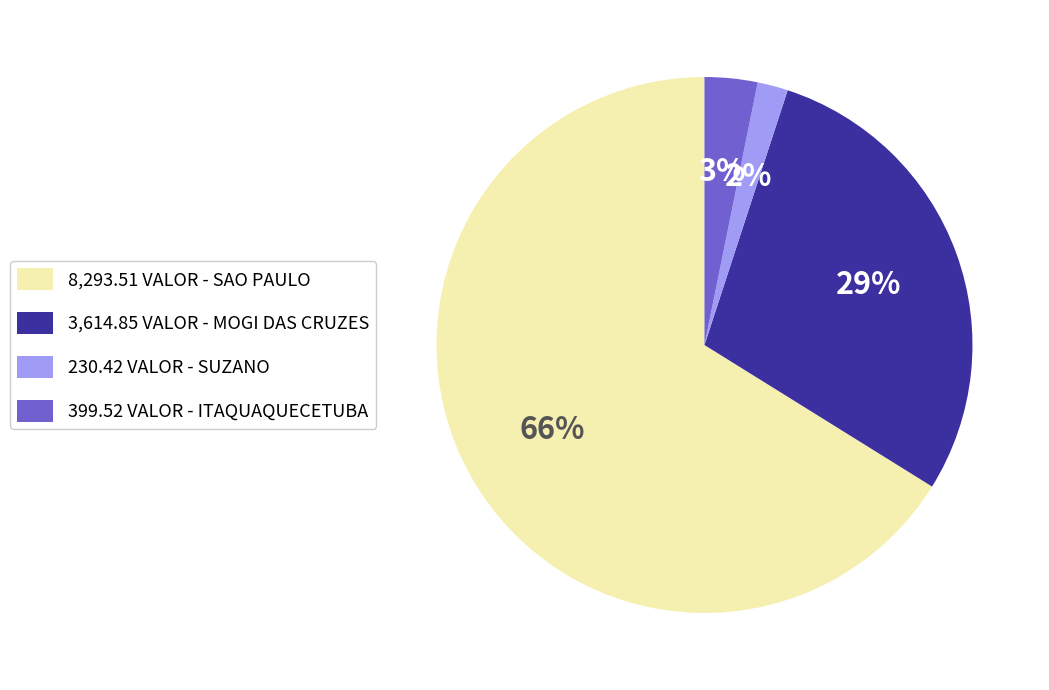

Is there any slice that represents more than half of the pie?

Yes